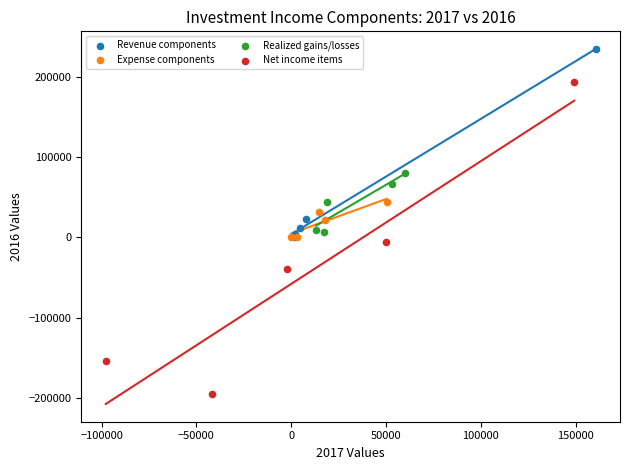

Which series has the widest spread of Y values?

Net income items